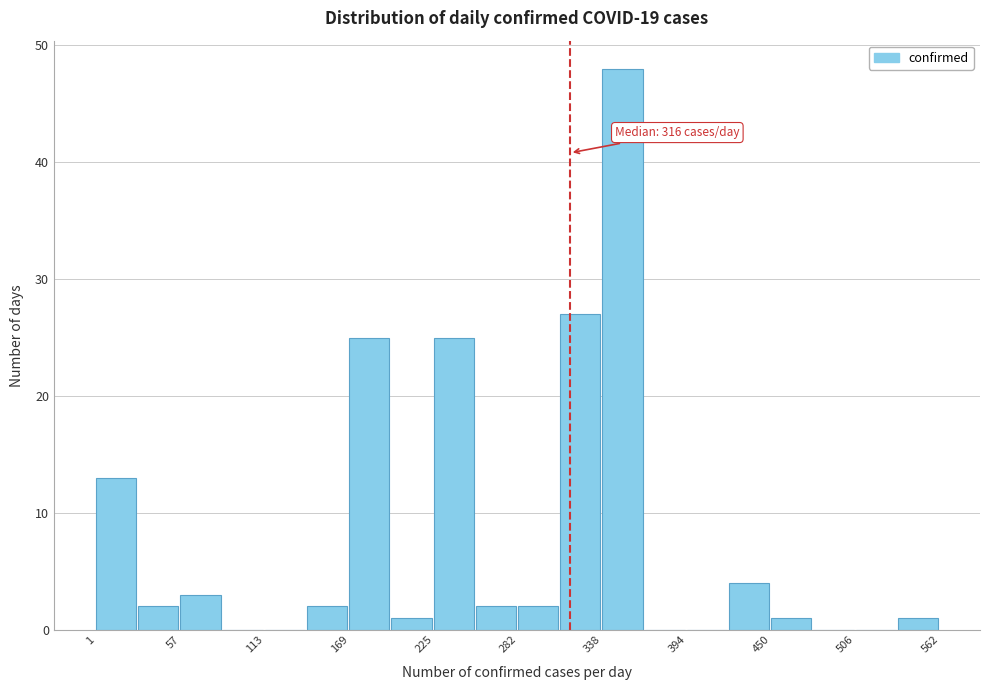

Around what value on the x-axis is the tallest bar? Give the approximate position of its centre, as read against the axis.

350